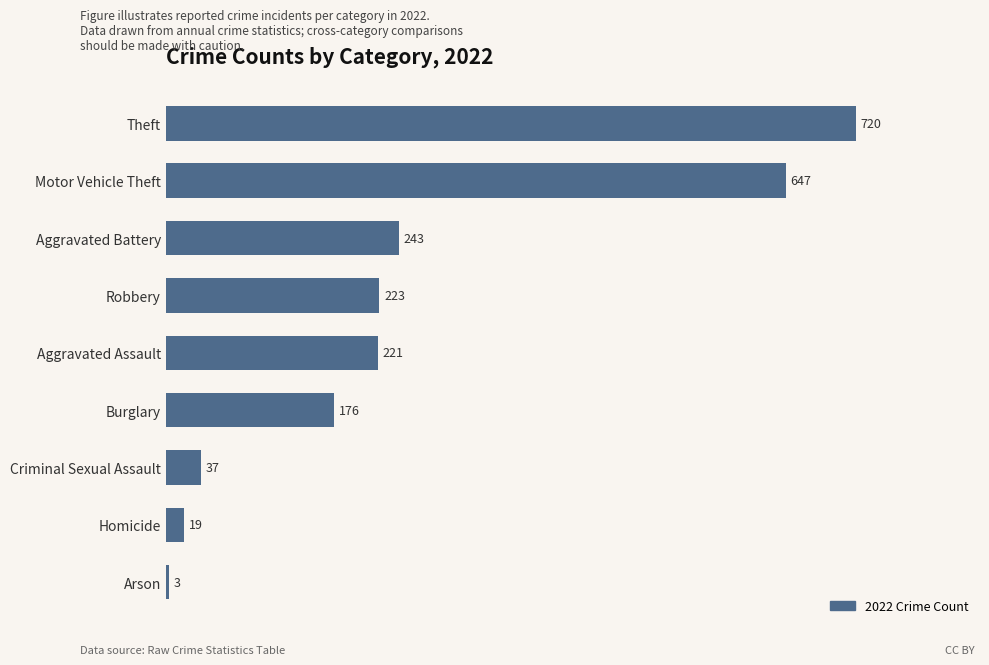

How many distinct data groups are displayed?

1